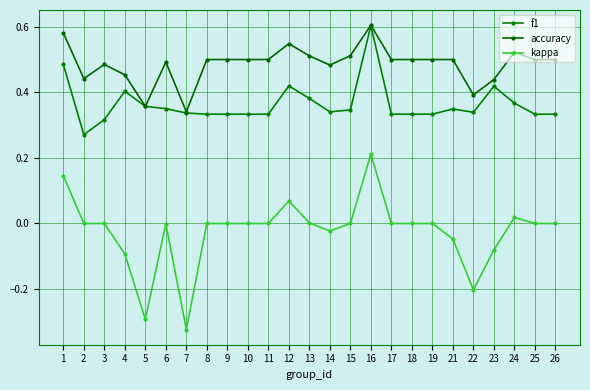

What is the sum of all f1 values?

9.1